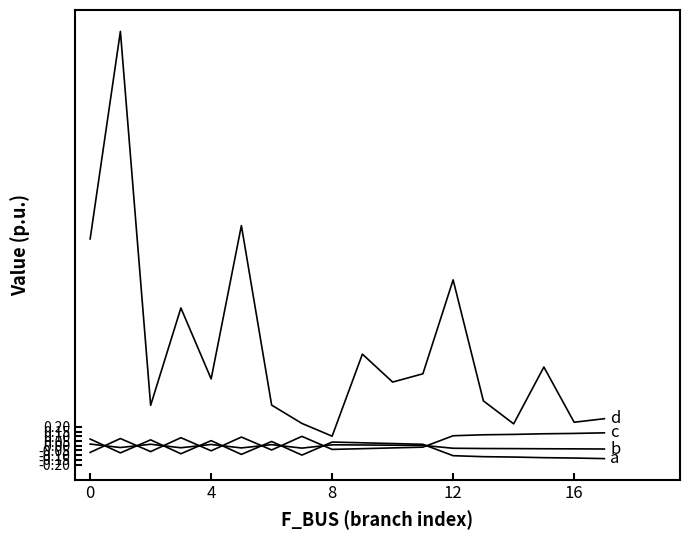

Is this an area chart (filled region under the line)?

No